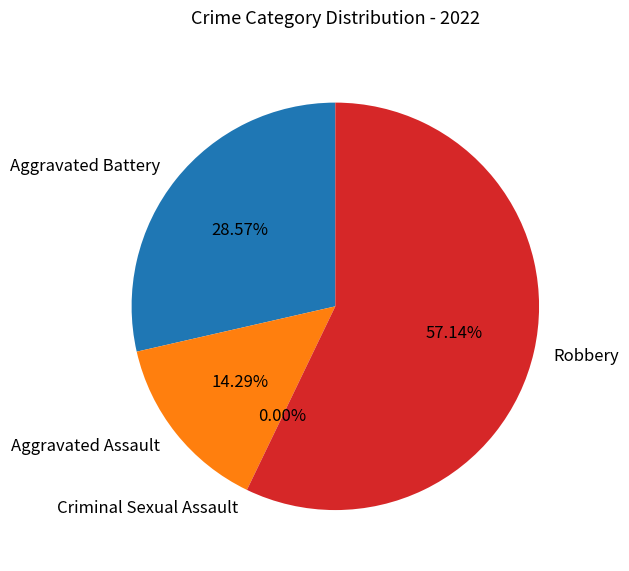

True or false: Aggravated Battery accounts for 17% of the total.

False